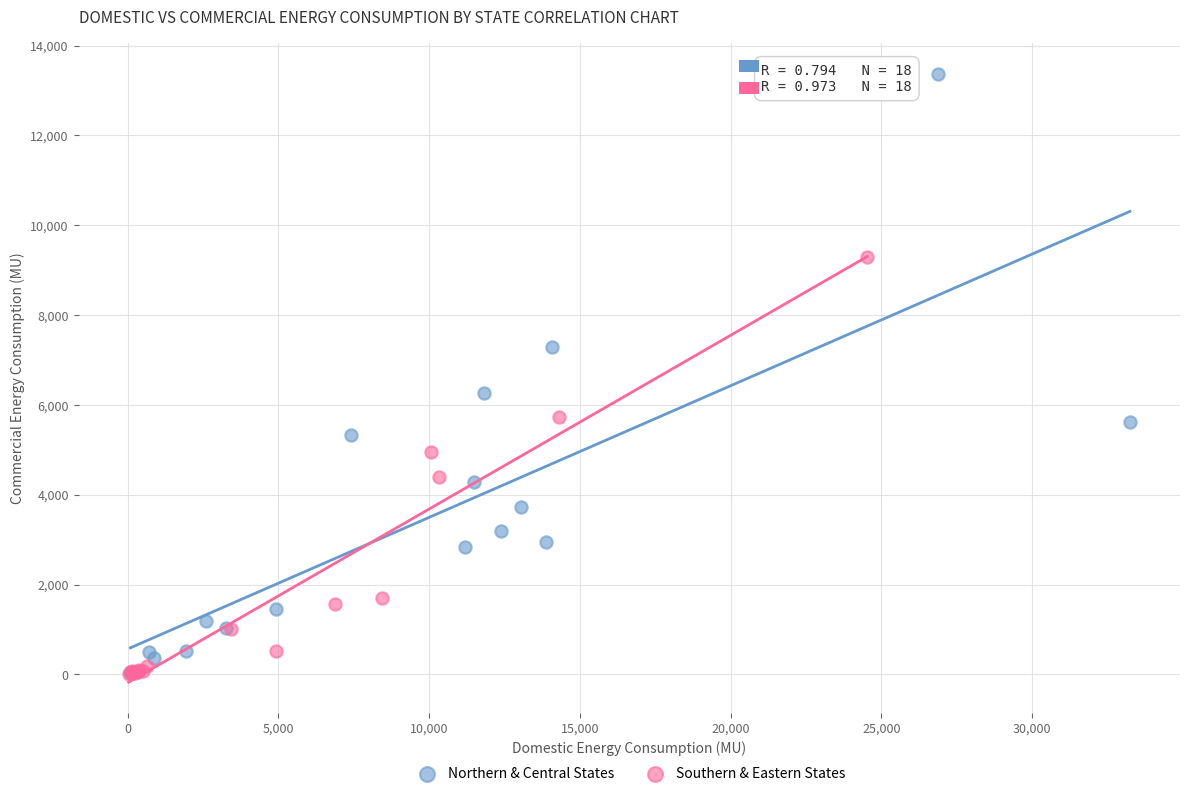

Which series reaches the maximum Y coordinate?

Northern & Central States